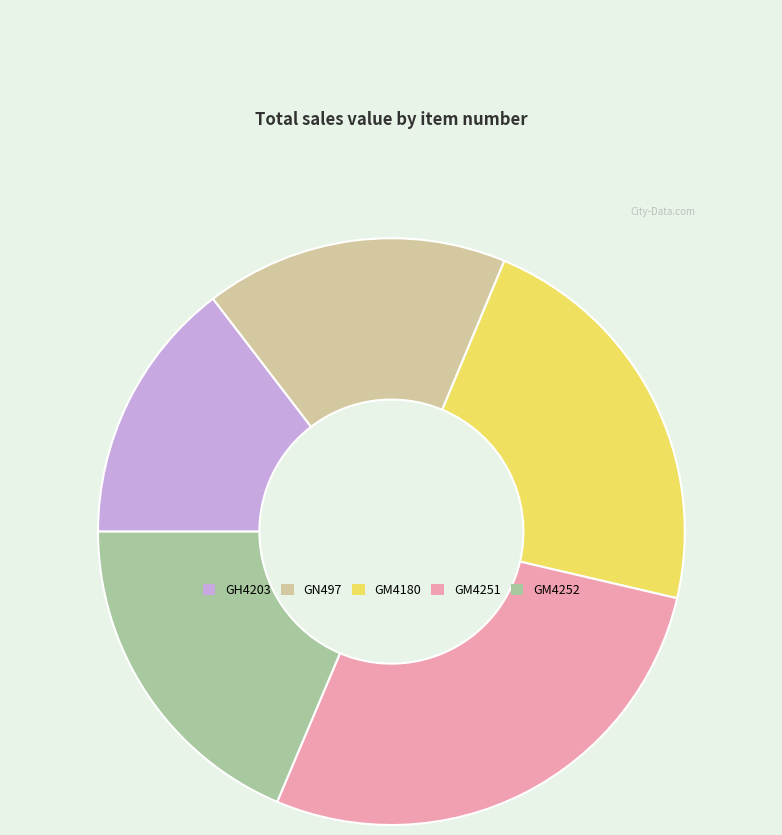

The GN497 slice represents 29% of the pie. True or false?

False